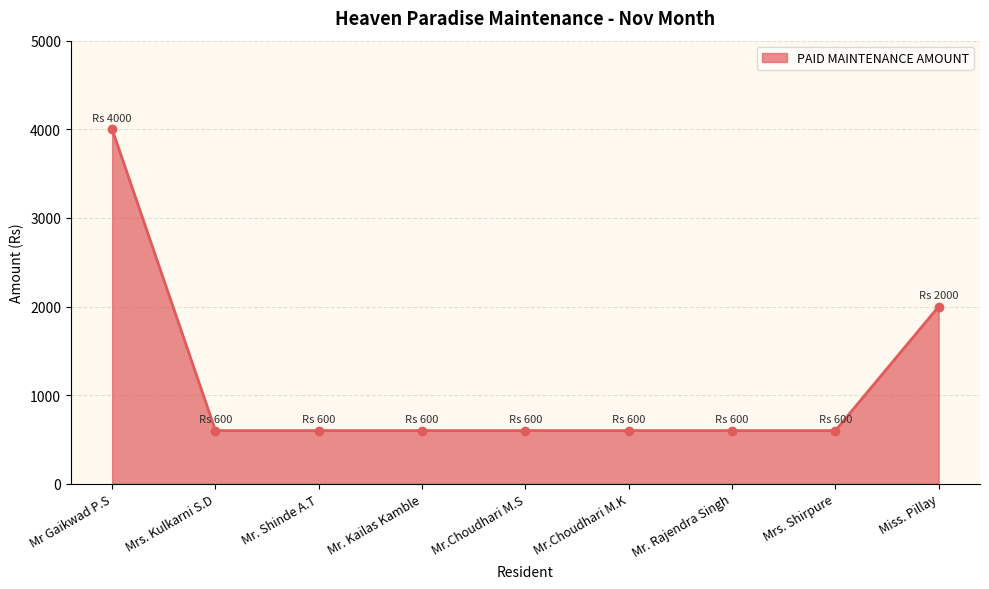

What is the approximate value at Mr Gaikwad P.S, to the nearest 50?

4000